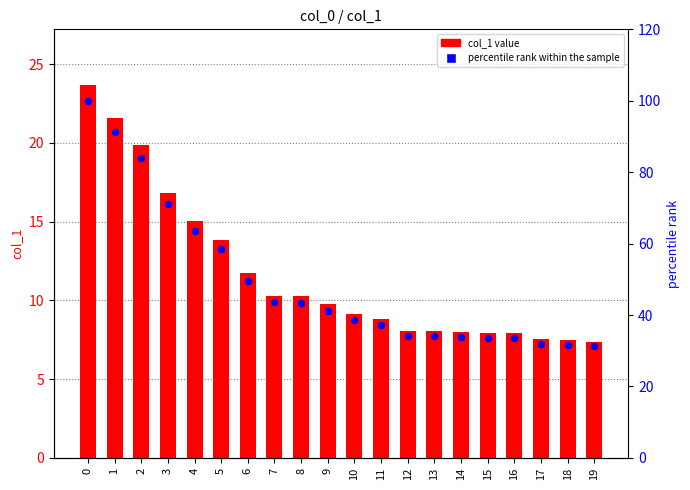

Is the value of percentile rank within the sample at 16 greater than the value of col_1 at 5?

Yes